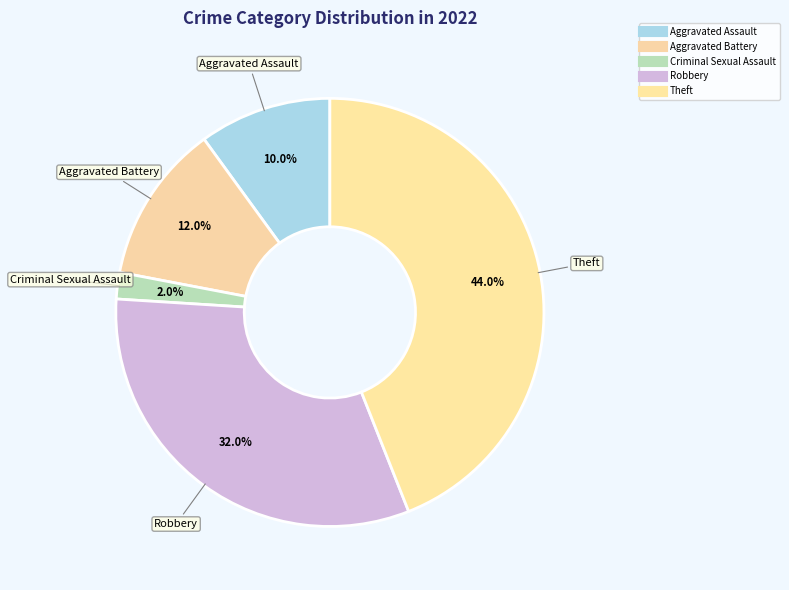

Count the number of slices in the pie.

5